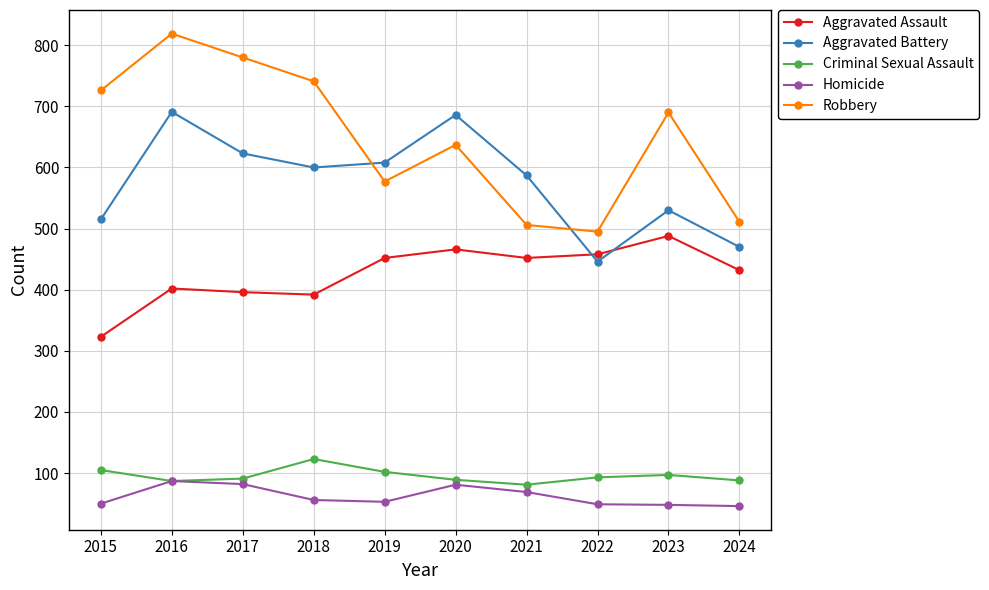

Which series has the largest total across all categories?

Robbery